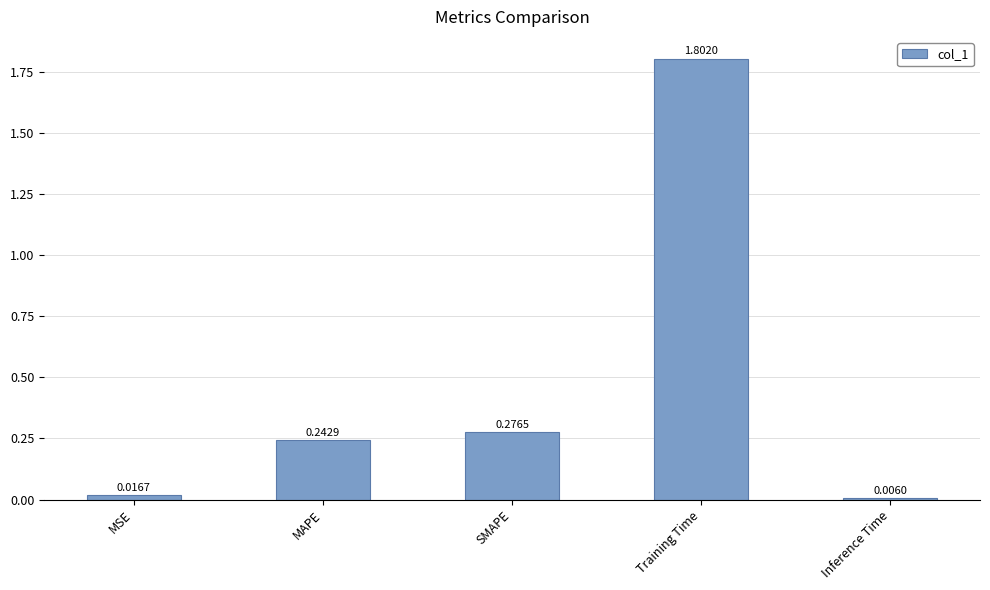

The chart shows a value of 0.1 at SMAPE. True or false?

False